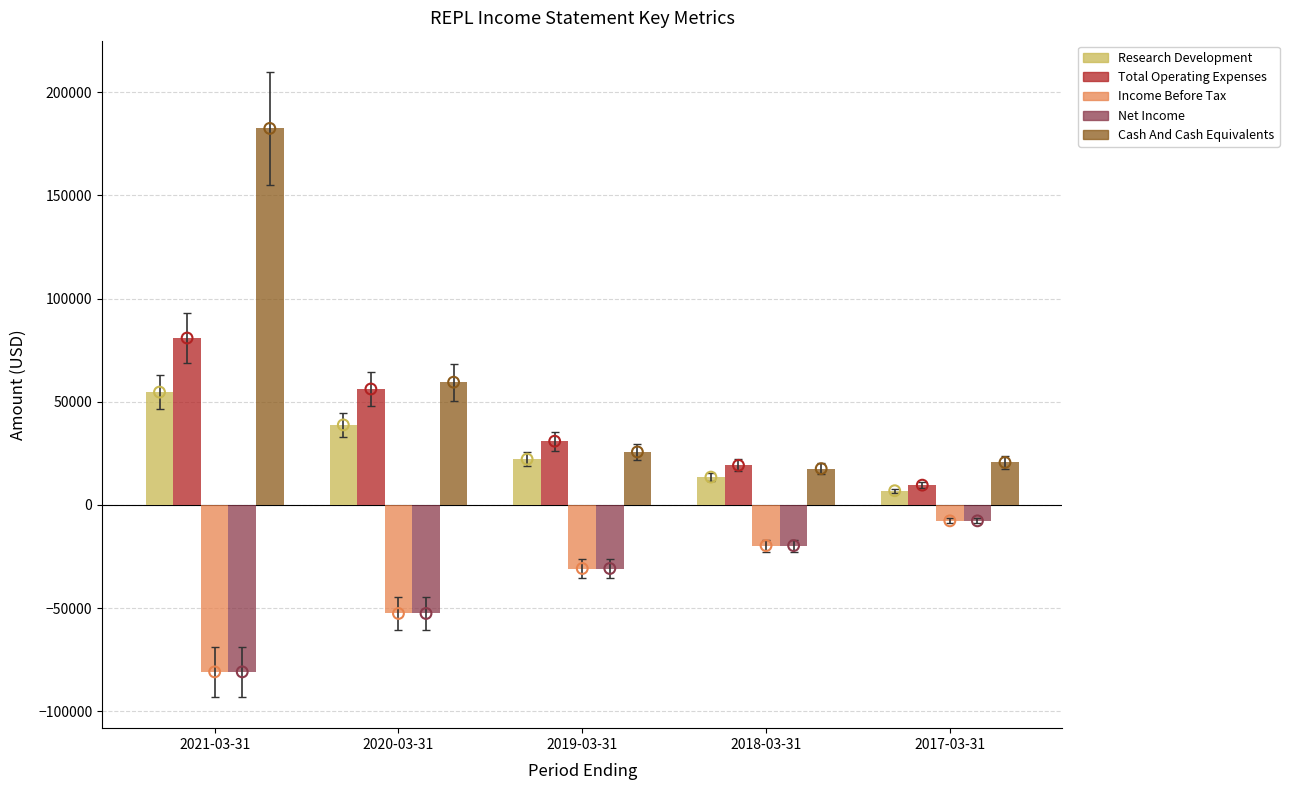

At how many categories does at least one series exceed -56159?

5